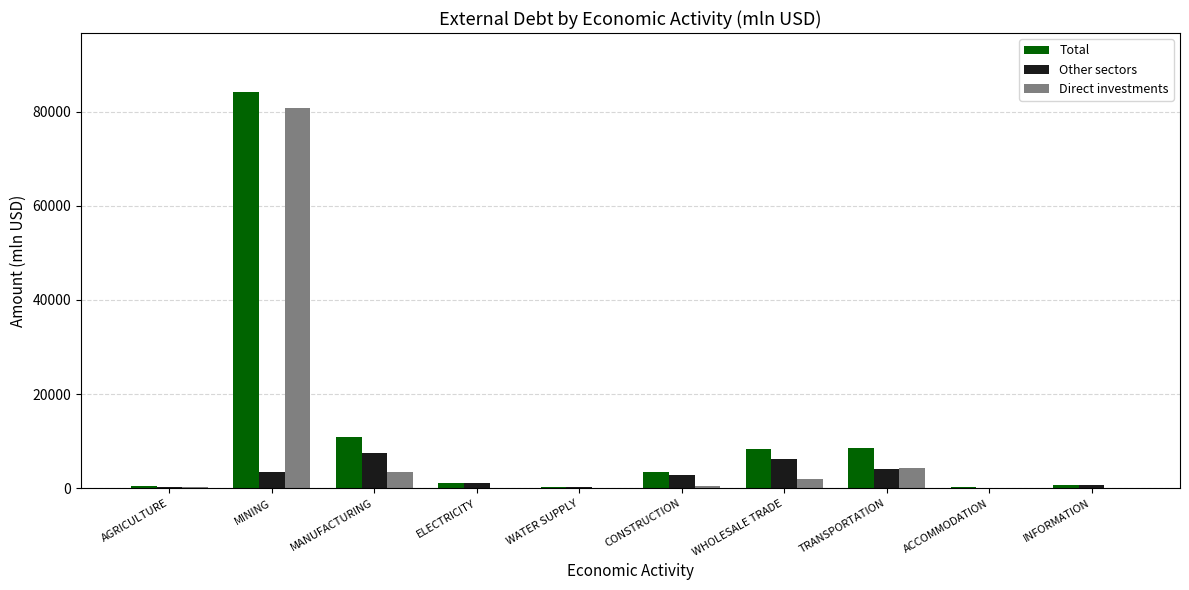

What is the total value across all series at WHOLESALE TRADE?

16501.7